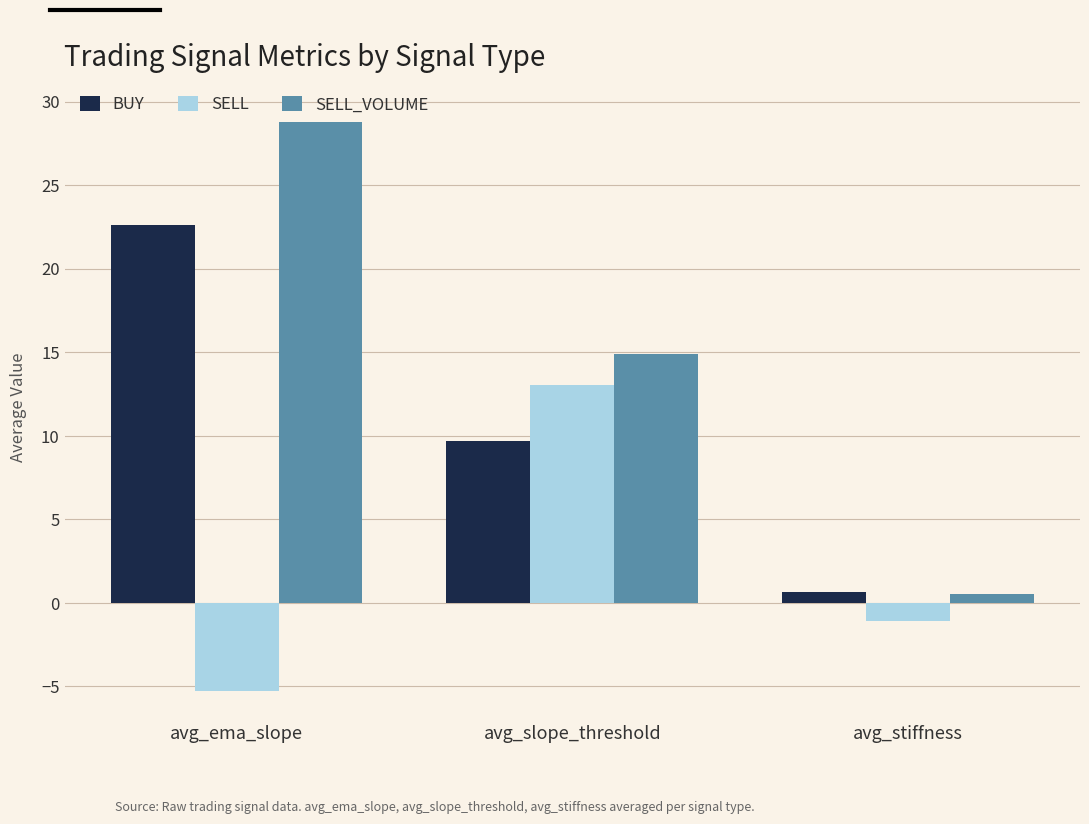

Reading left to right, what are all the values shown in this chart?

BUY: 22.6	9.7	0.7
SELL: -5.3	13.1	-1.1
SELL_VOLUME: 28.8	14.9	0.5